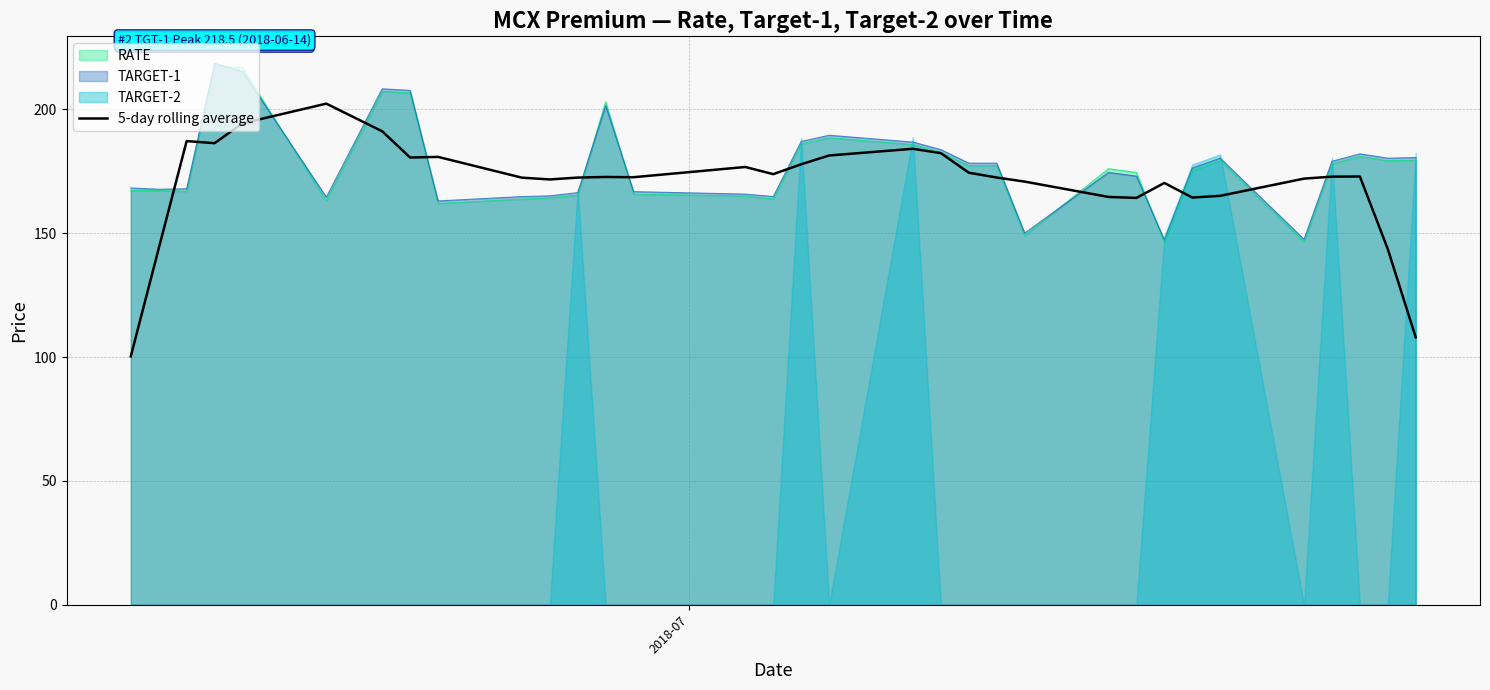

What is the minimum value for TARGET-1?

147.3